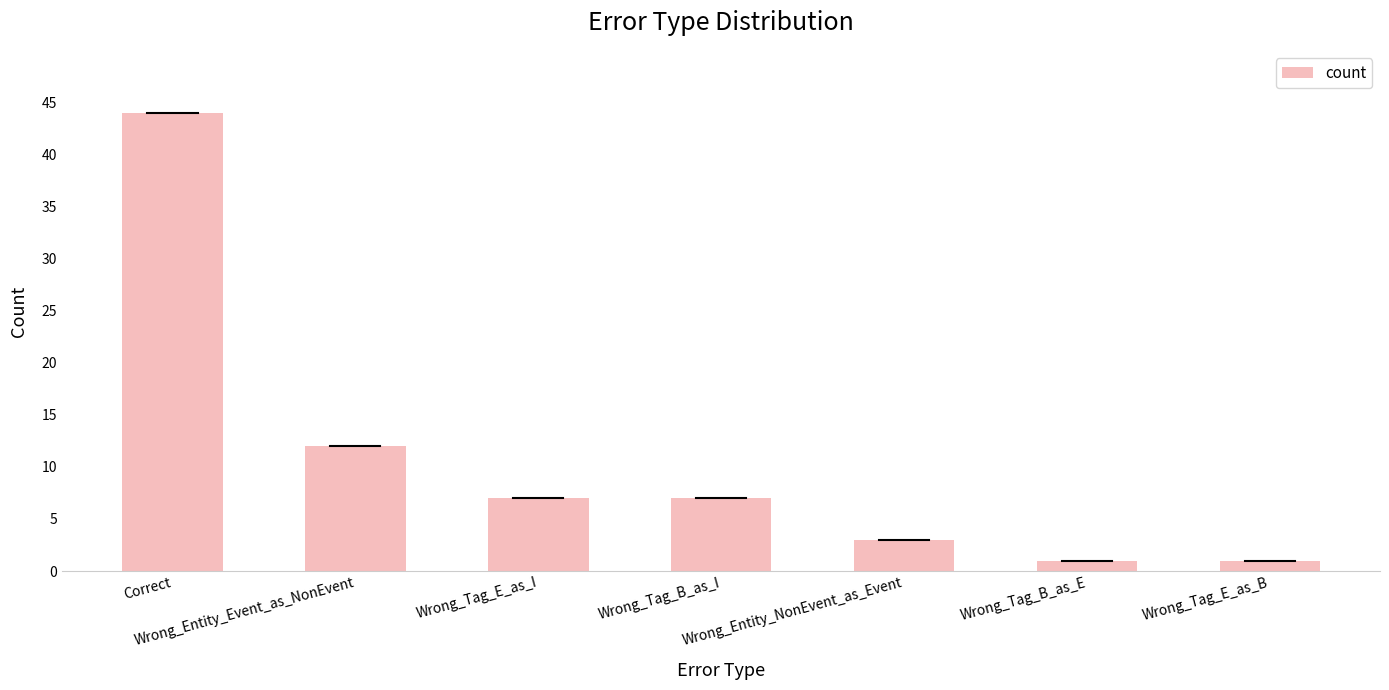

Reading left to right, list all the values displayed in this chart.

44	12	7	7	3	1	1